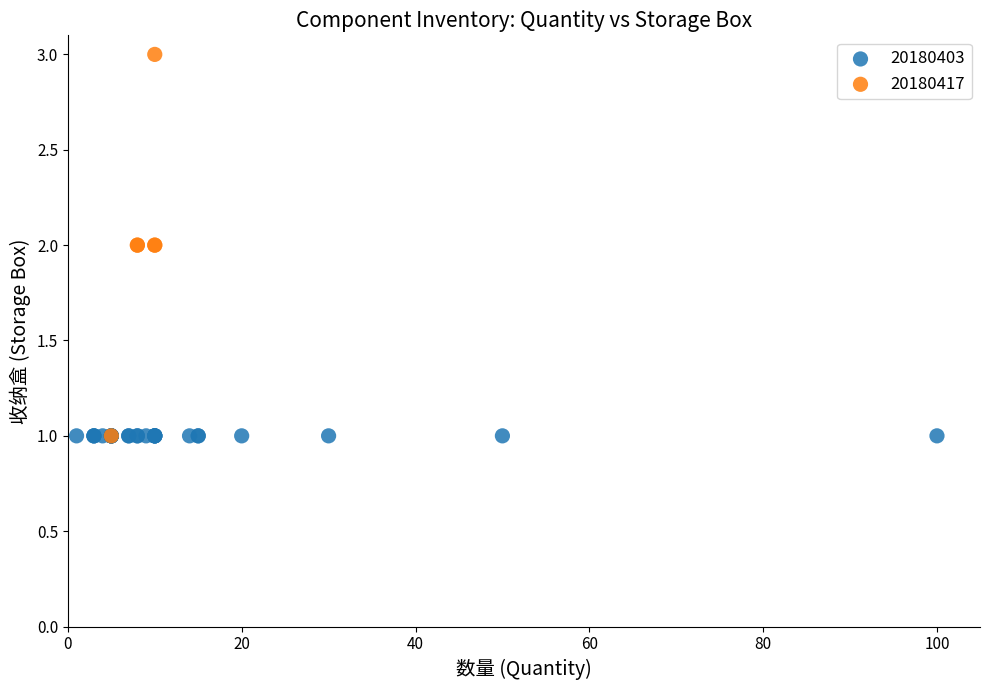

Which series contains the highest Y value?

20180417